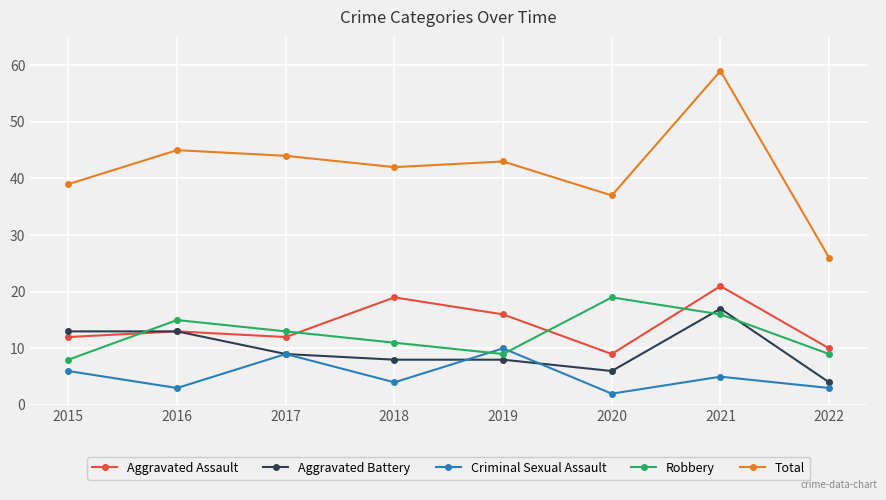

What is the smallest value displayed?

2